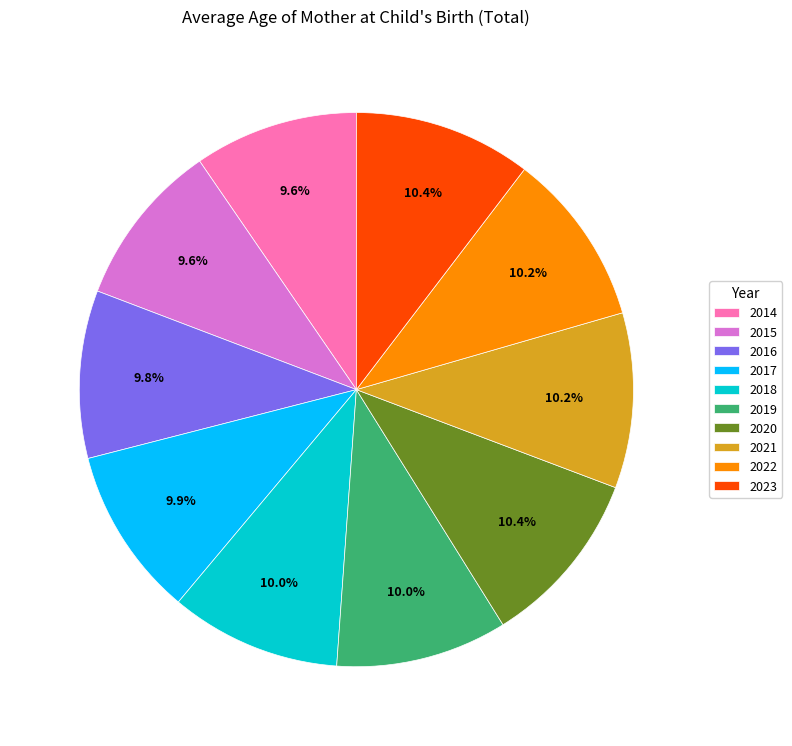

The 2017 slice represents 5% of the pie. True or false?

False